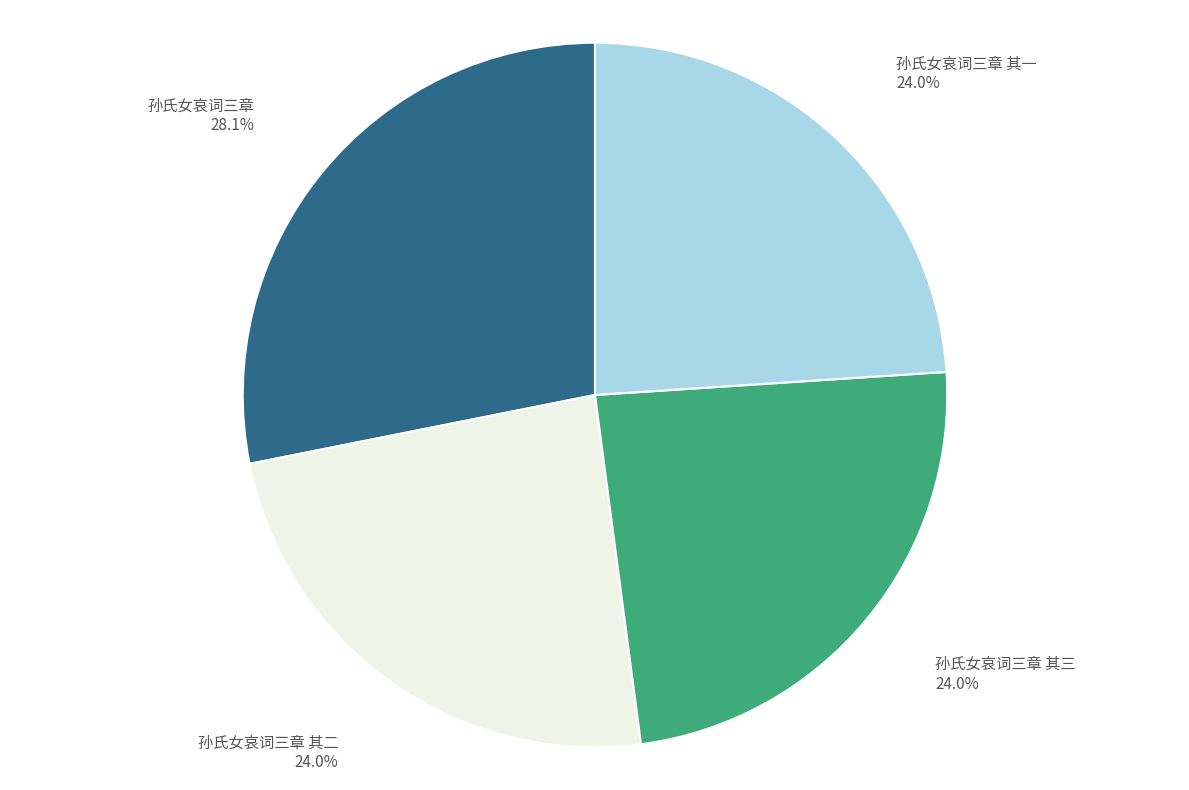

Approximately how many times larger is the value at 孙氏女哀词三章 其一 compared to 孙氏女哀词三章 其三?

1.0